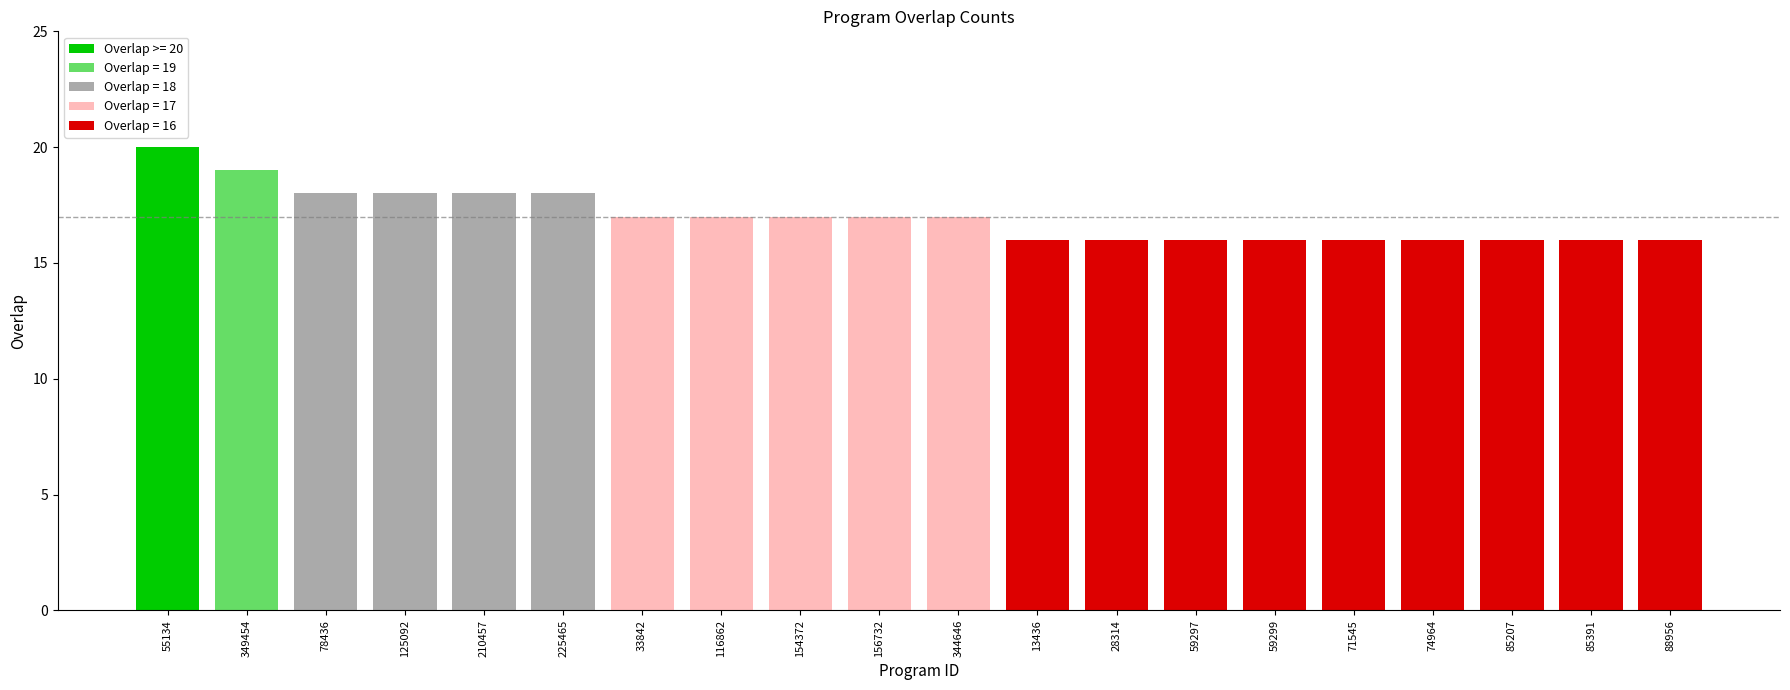

Rank the categories by value from highest to lowest.

55134, 349454, 78436, 125092, 210457, 225465, 33842, 116862, 154372, 156732, 344646, 13436, 28314, 59297, 59299, 71545, 74964, 85207, 85391, 88956